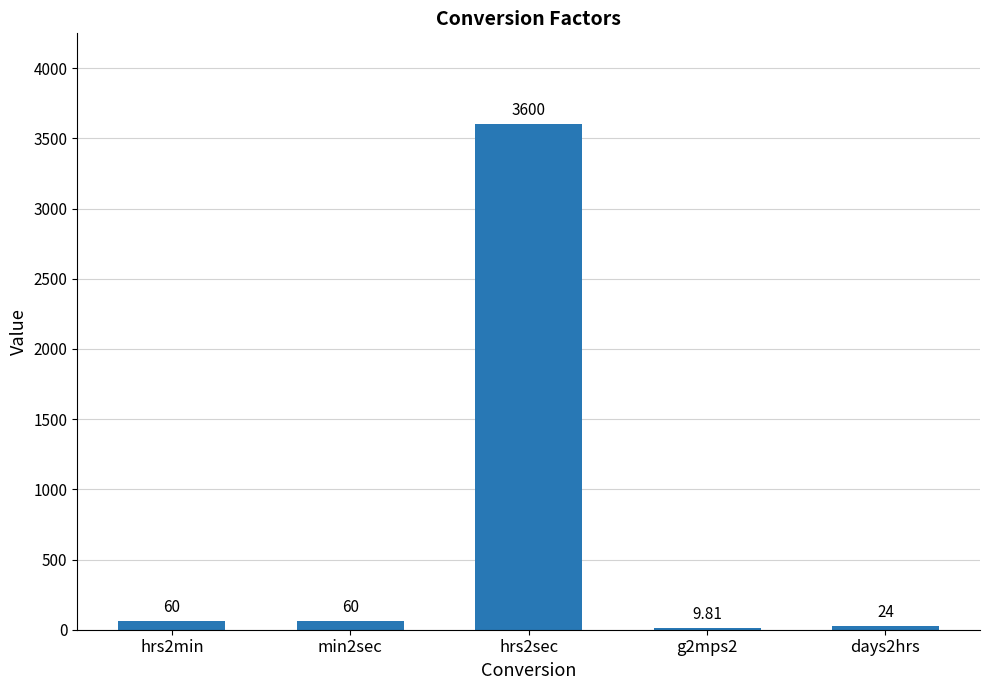

Which has a higher value, days2hrs or hrs2min?

hrs2min